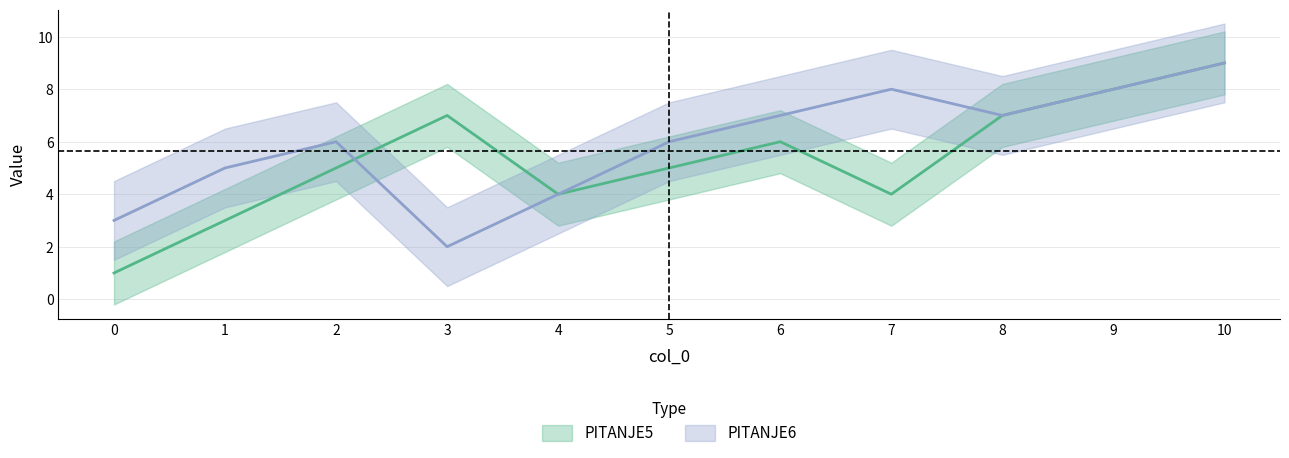

At how many categories does at least one series exceed 4?

9